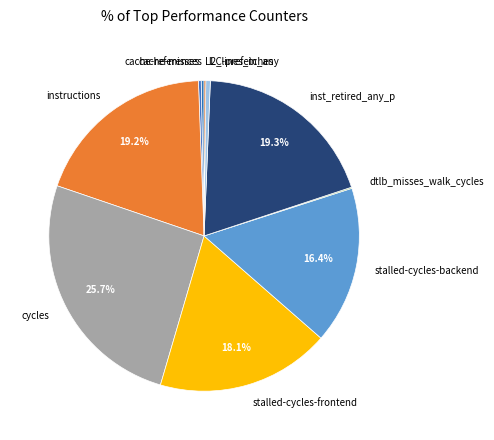

How much of the chart is everything except instructions?

80.8%